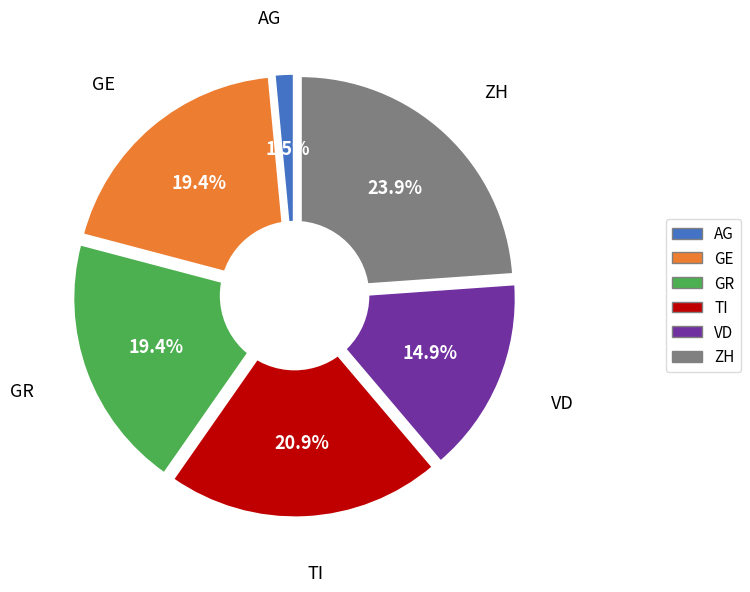

Is there a majority slice in this chart?

No